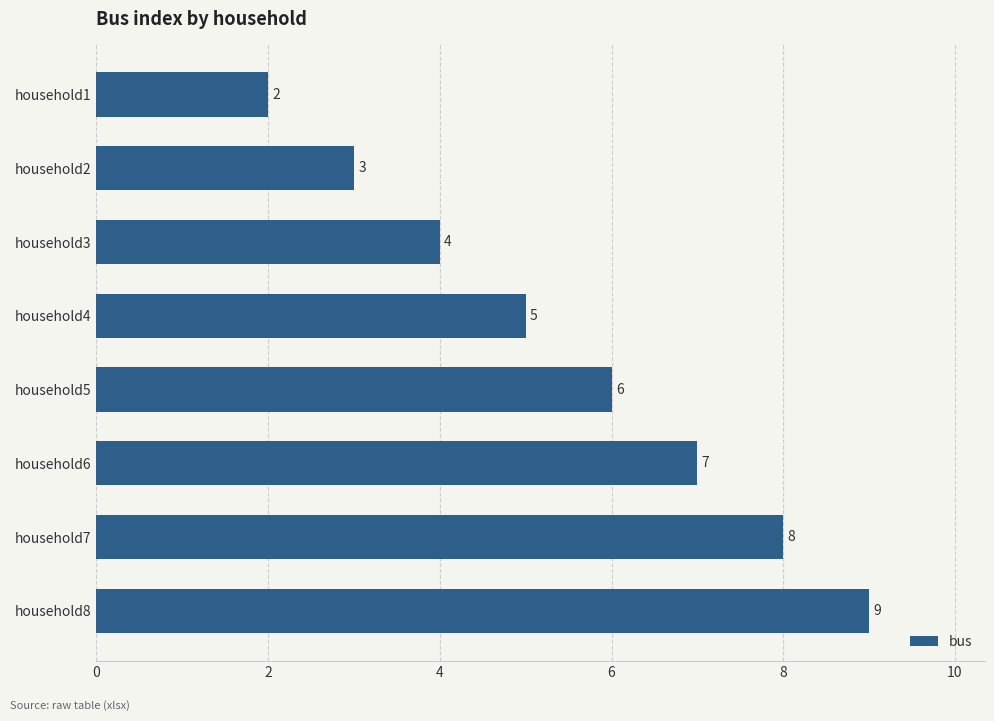

How many values are between 4 and 8?

5